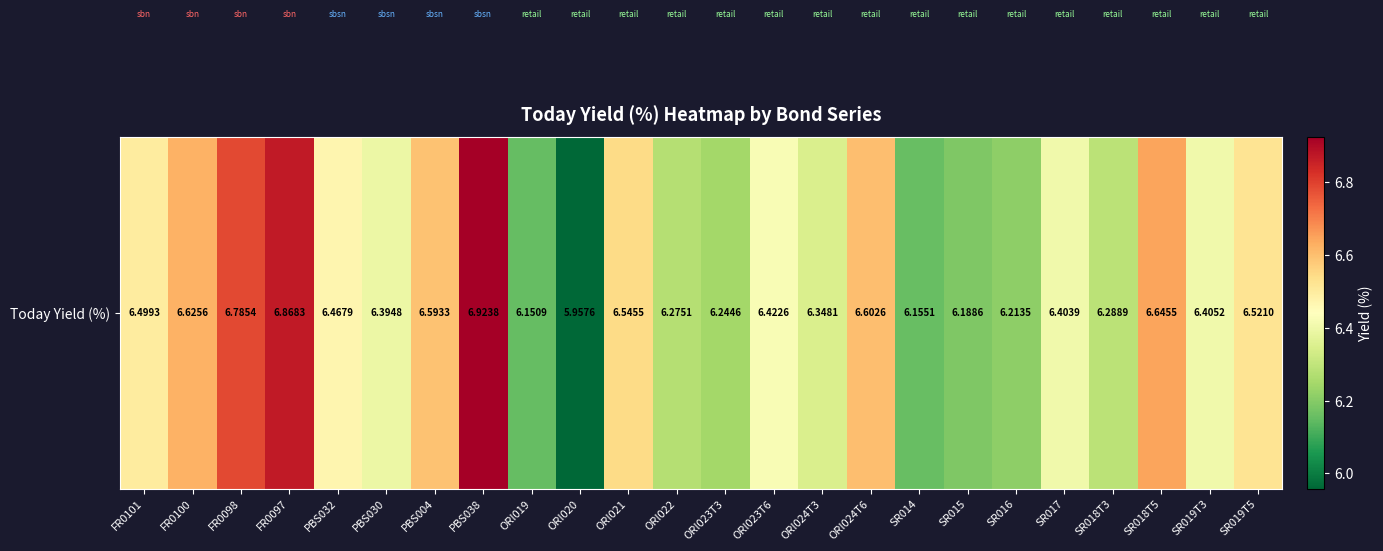

Count the number of categories in the chart.

24